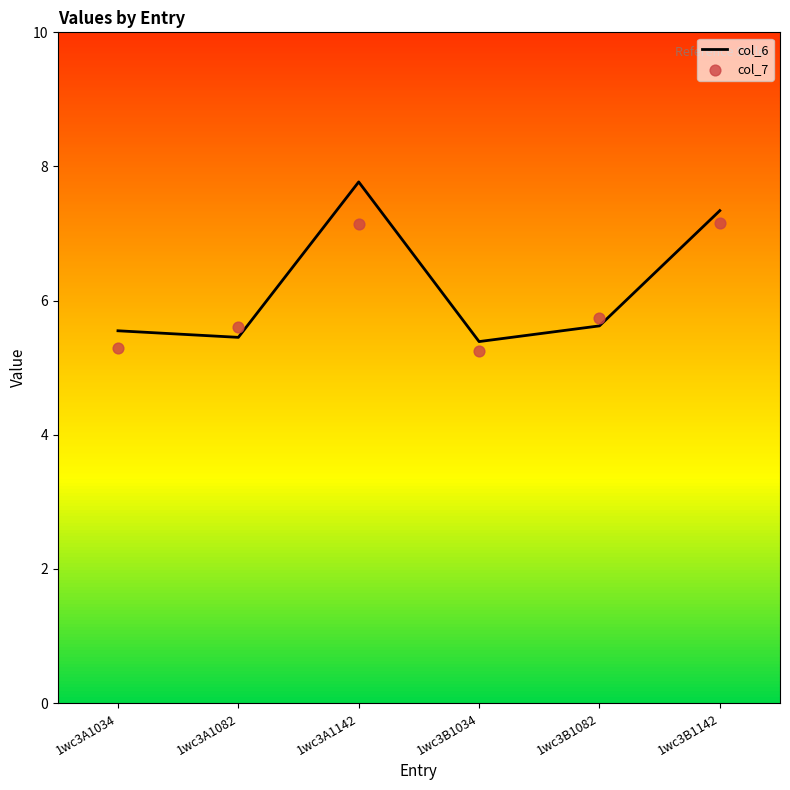

Which series contains the lowest Y value?

col_7